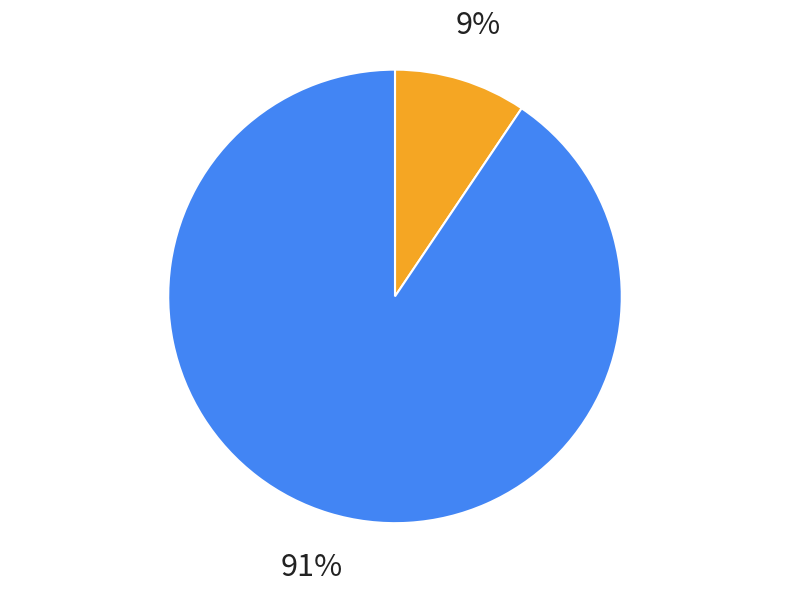

Does any single category account for the majority?

Yes